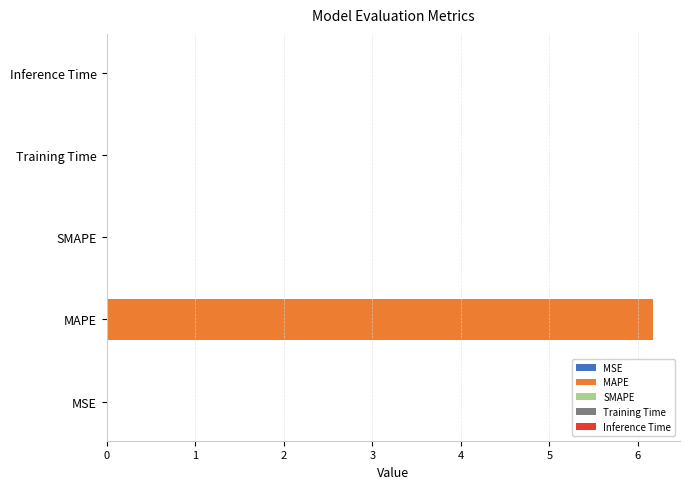

Count the number of values greater than 0.

4